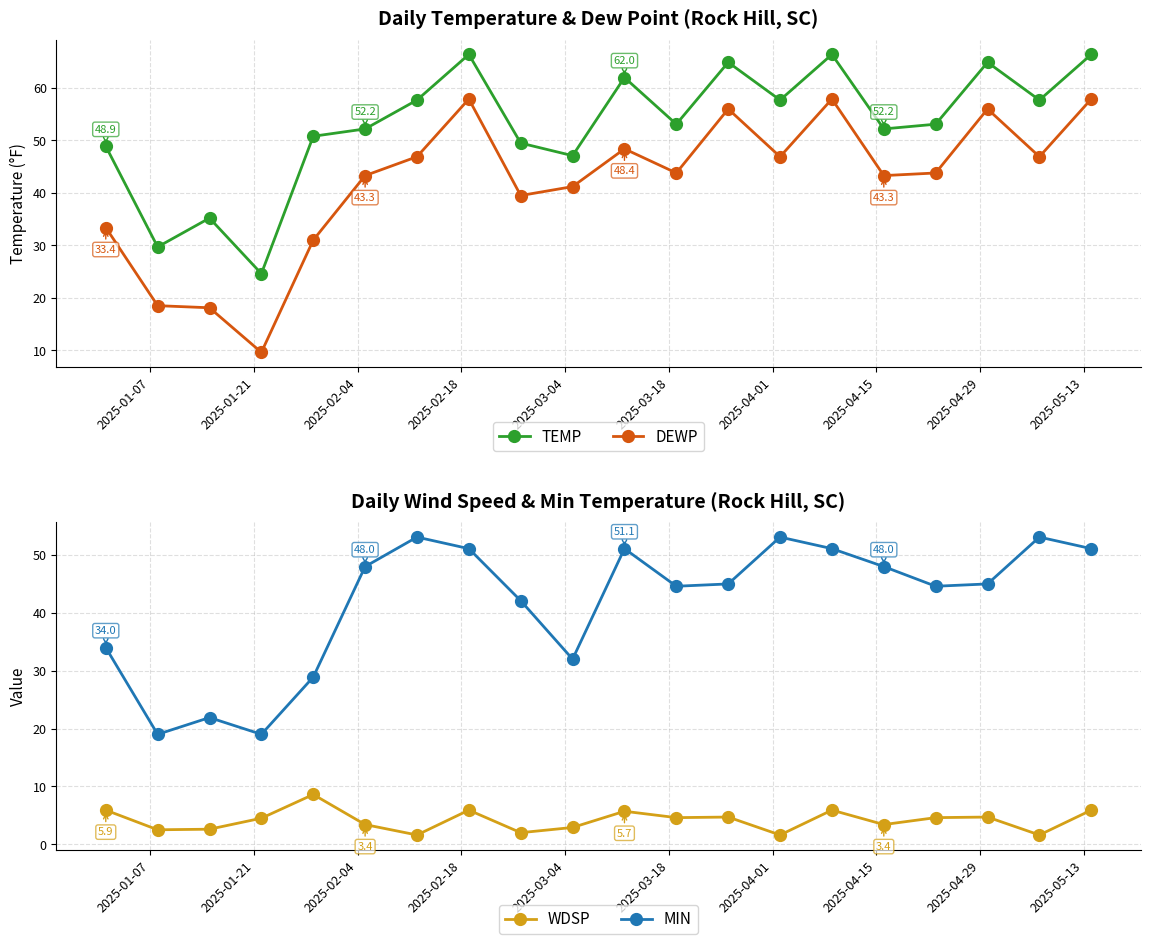

Reading right to left, extract all data points from this chart.

TEMP: 66.4	57.7	64.9	53.1	52.2	66.4	57.7	64.9	53.1	62.0	47.1	49.5	66.4	57.7	52.2	50.8	24.6	35.2	29.7	48.9
DEWP: 57.9	46.9	56.0	43.8	43.3	57.9	46.9	56.0	43.8	48.4	41.2	39.5	57.9	46.9	43.3	31.0	9.6	18.1	18.5	33.4
WDSP: 5.9	1.6	4.7	4.6	3.4	5.9	1.6	4.7	4.6	5.7	2.9	2.0	5.9	1.6	3.4	8.6	4.5	2.6	2.5	5.9
MIN: 51.1	53.1	45.0	44.6	48.0	51.1	53.1	45.0	44.6	51.1	32.0	42.1	51.1	53.1	48.0	28.9	19.0	21.9	19.0	34.0